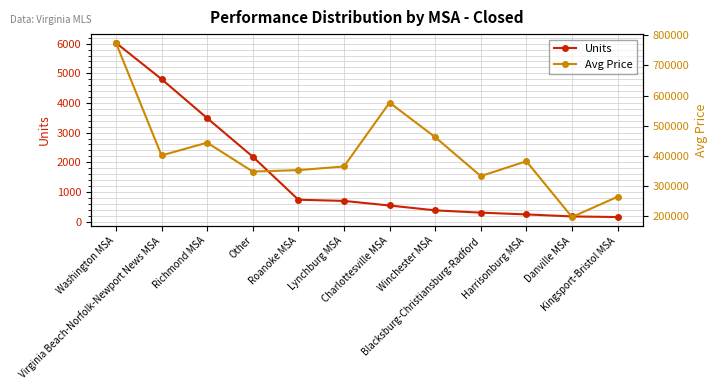

True or false: Avg Price and Units cross at least once.

False